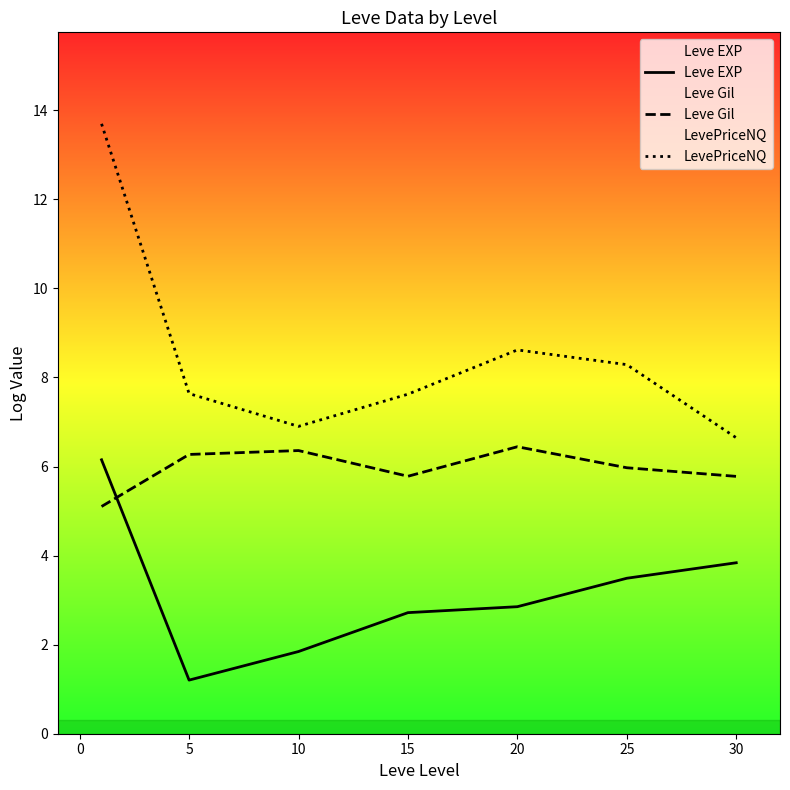

How many series are shown in this chart?

3